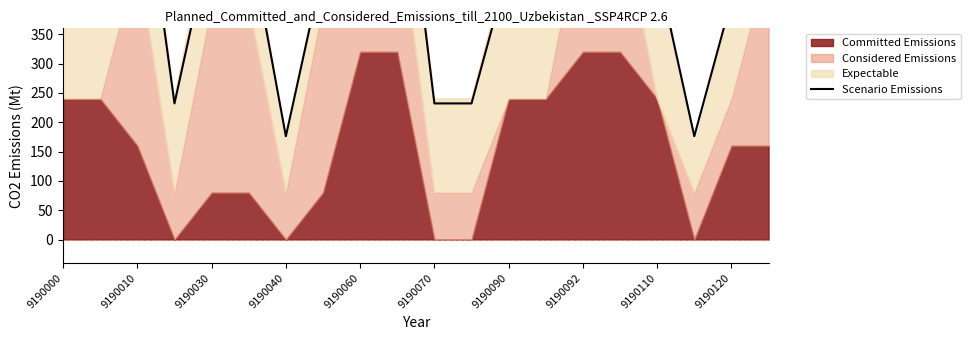

How many data points are above 464?

8